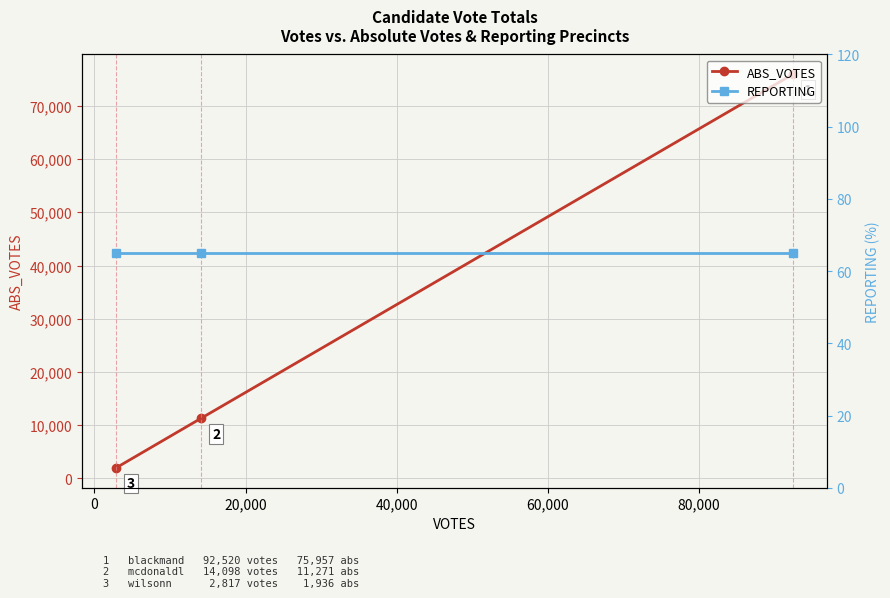

What is the minimum value for ABS_VOTES?

1936